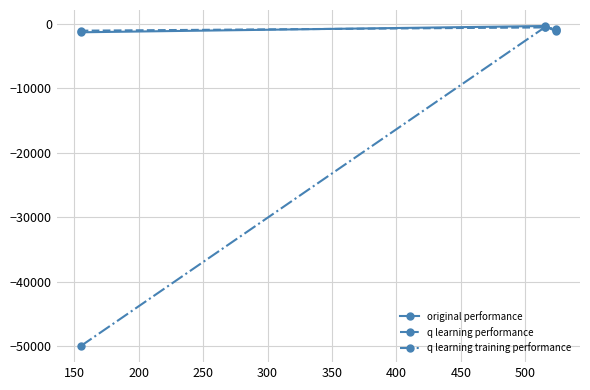

What is the minimum value shown in the chart?

-50000.0